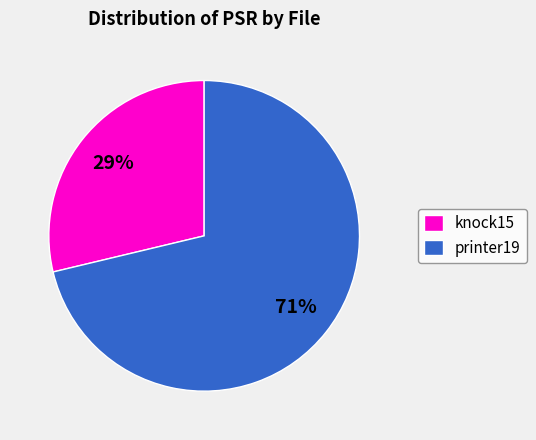

Does knock15 represent more than half of the total?

No